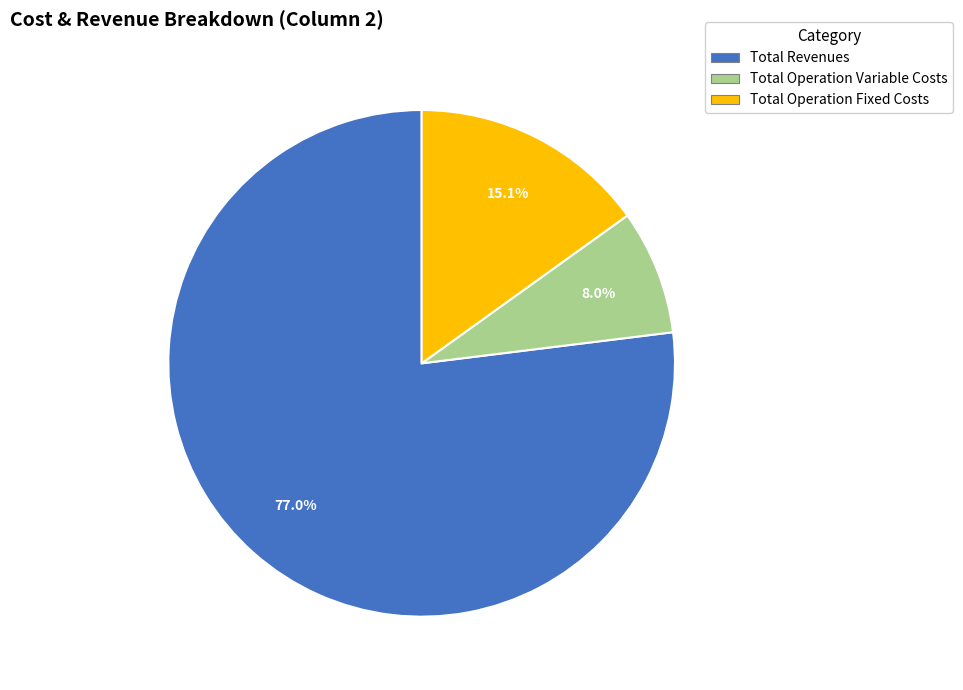

What percentage is NOT represented by Total Operation Fixed Costs?

84.9%